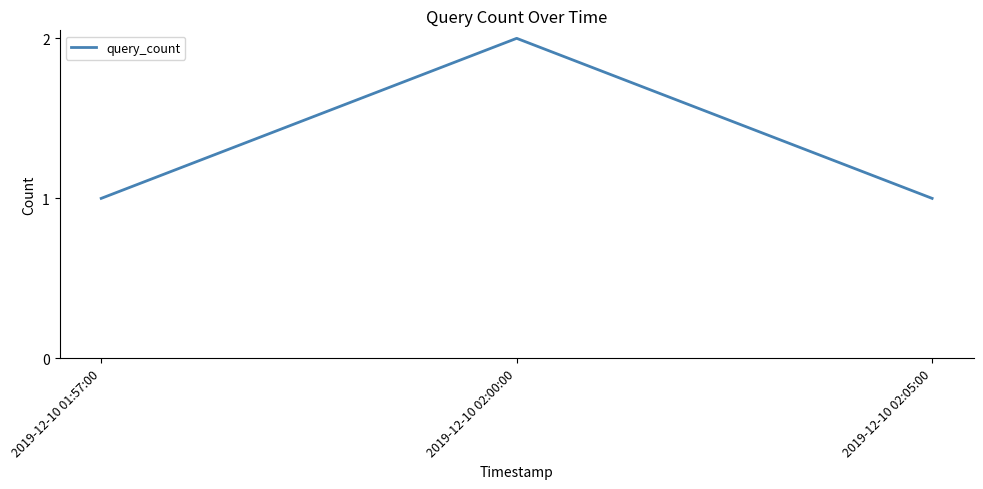

What is the difference between the values at 2019-12-10 01:57:00 and 2019-12-10 02:00:00?

1